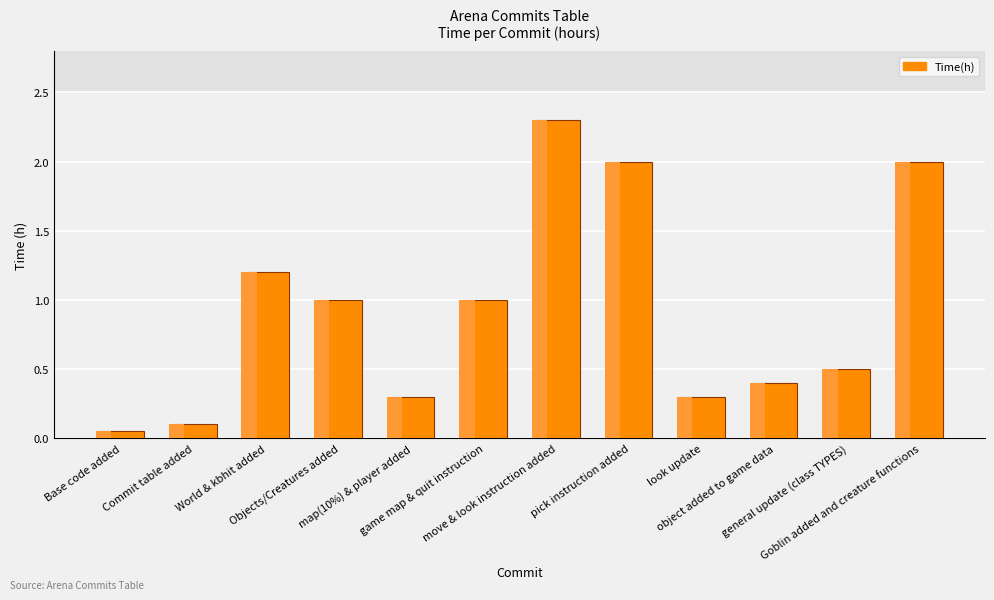

Reading left to right, transcribe all the data shown in this chart.

Base code added=0.1	Commit table added=0.1	World & kbhit added=1.2	Objects/Creatures added=1.0	map(10%) & player added=0.3	game map & quit instruction=1.0	move & look instruction added=2.3	pick instruction added=2.0	look update=0.3	object added to game data=0.4	general update (class TYPES)=0.5	Goblin added and creature functions=2.0